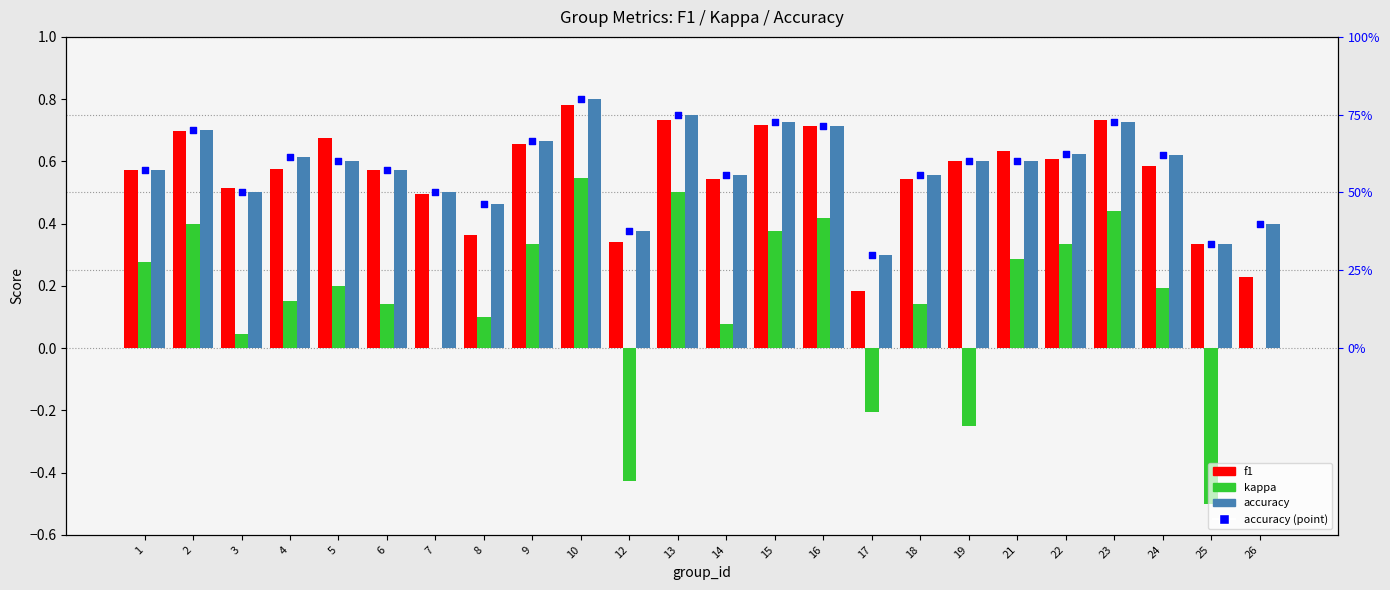

Which series has the largest Y range (max minus min)?

kappa